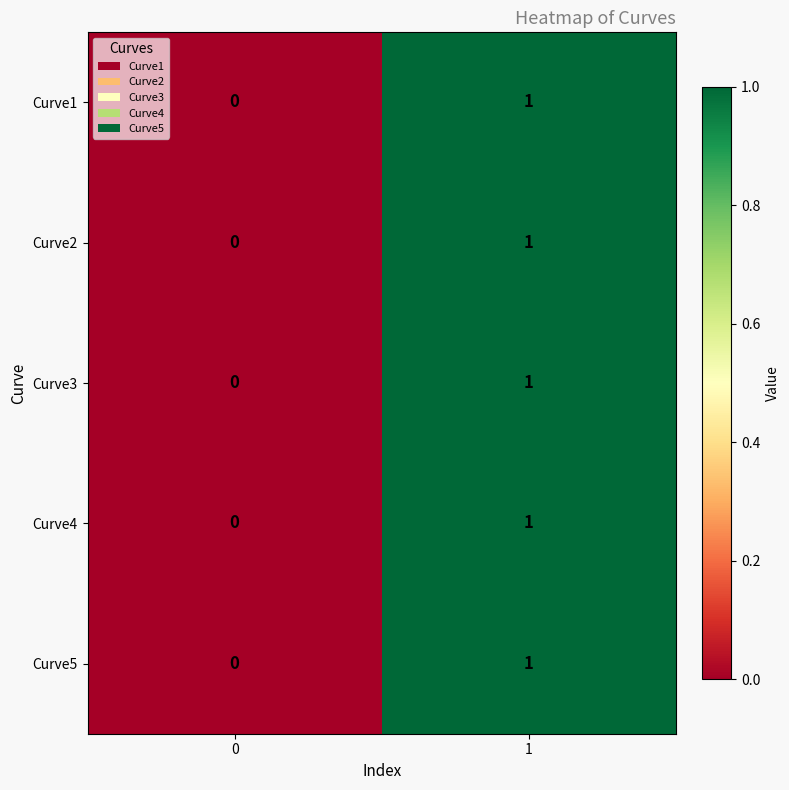

The Curve2 series shows 0 at 0. True or false?

True